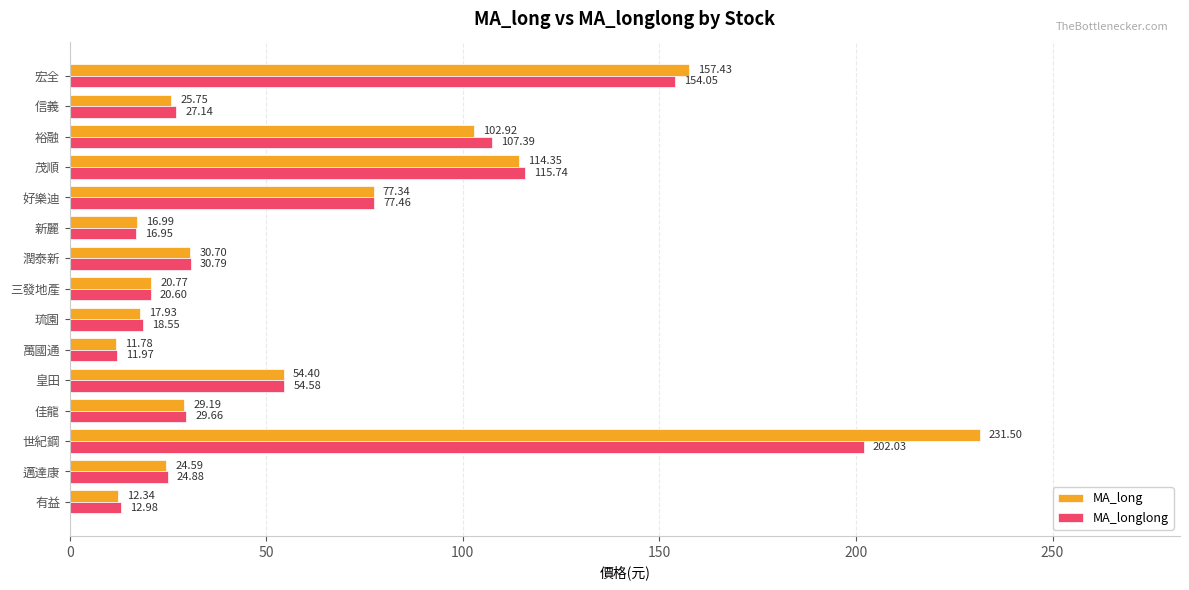

What is the sum of all MA_longlong values?

904.8